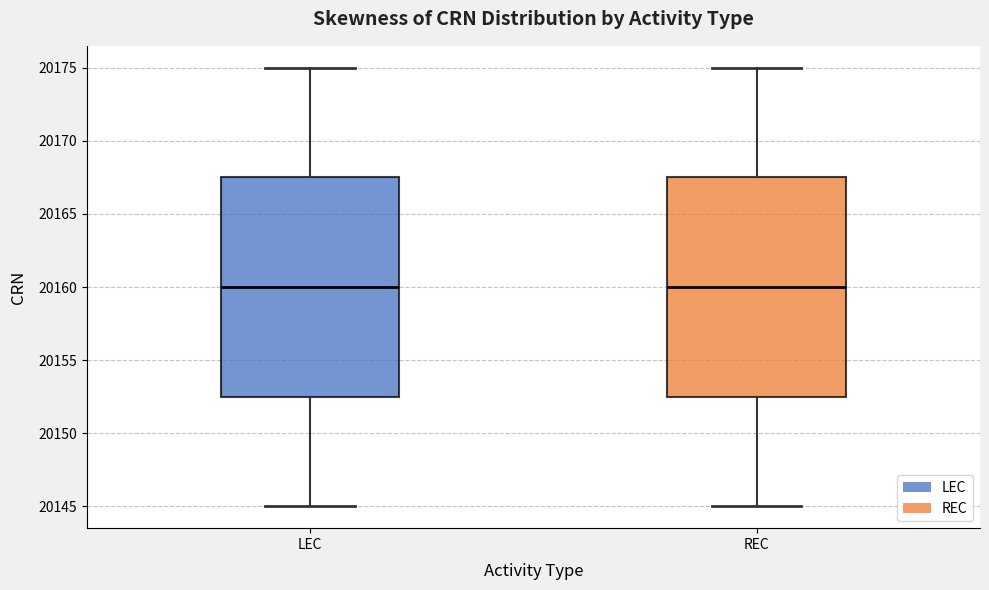

Reading left to right, transcribe this box plot: for each box, give where its median line is, the range the box spans, and where its two whiskers end, as read against the y-axis. The values are not printed on the chart, so give them approximately, as read against the axis.

LEC: median 20160.0, box 20152.5 to 20167.5, whiskers 20145.0 to 20175.0
REC: median 20160.0, box 20152.5 to 20167.5, whiskers 20145.0 to 20175.0